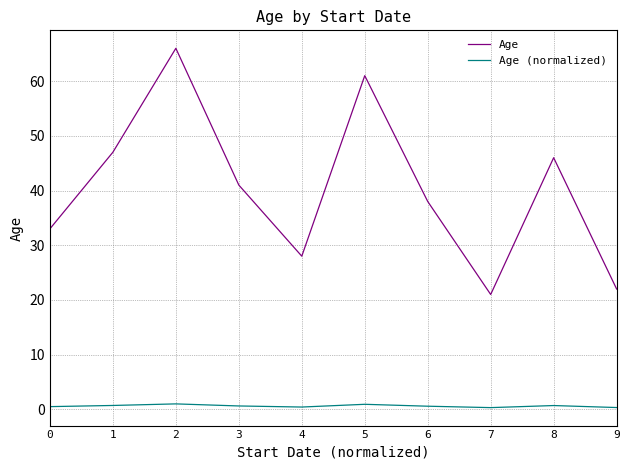

Is the value of Age (normalized) at 8 greater than the value of Age at 6?

No